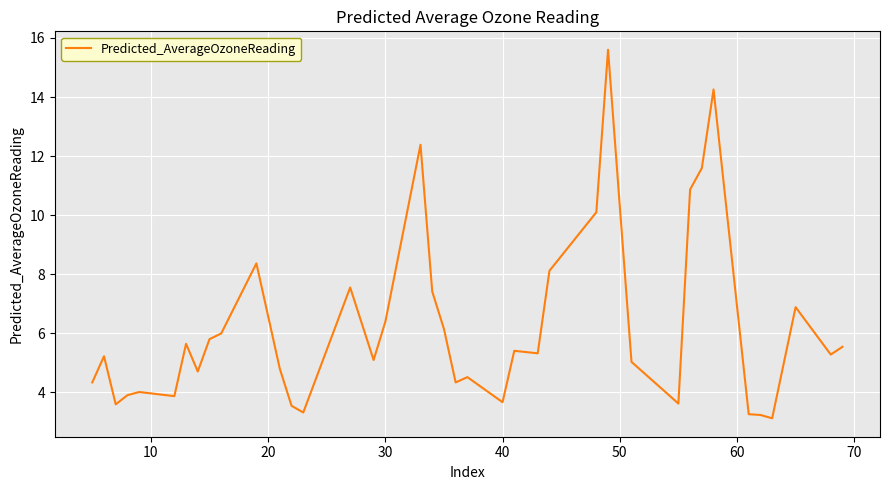

What is the smallest value displayed?

3.1